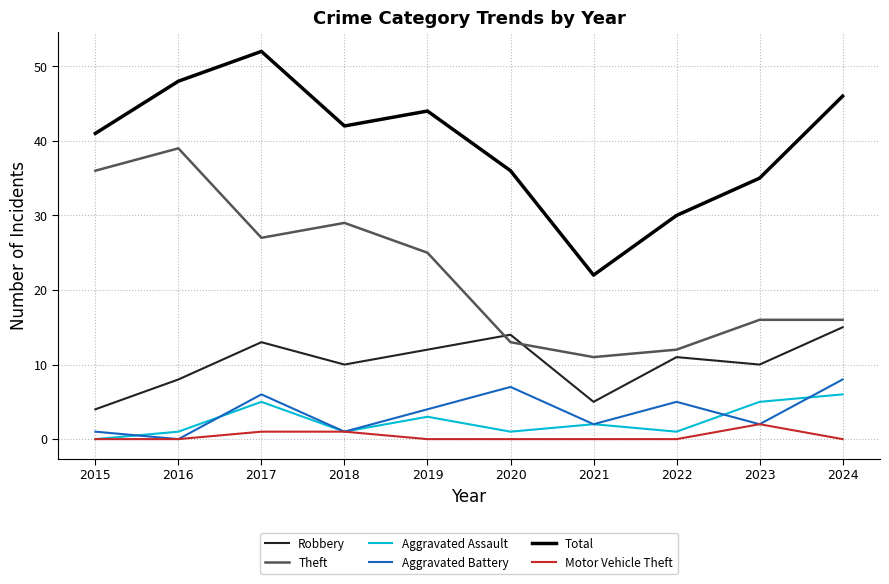

True or false: Total and Aggravated Battery intersect in this chart.

False